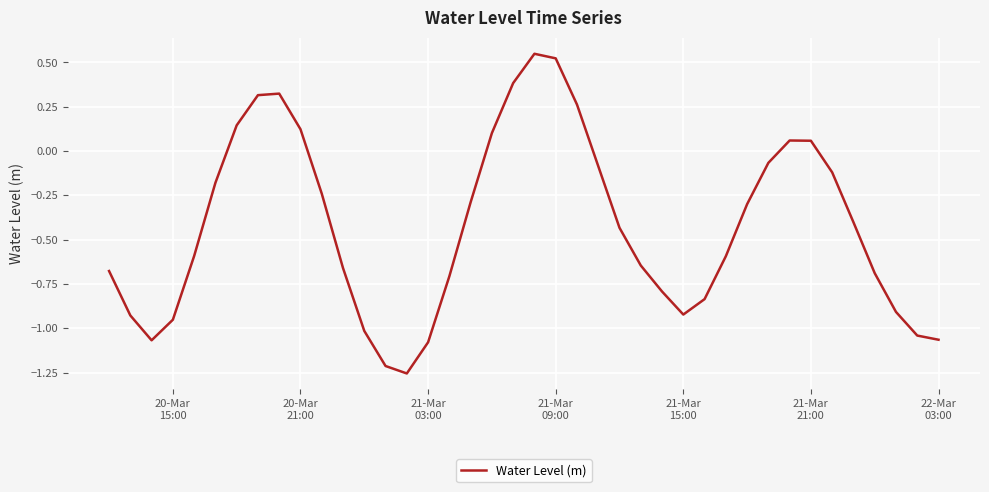

What is the difference between the maximum and minimum values?

1.8